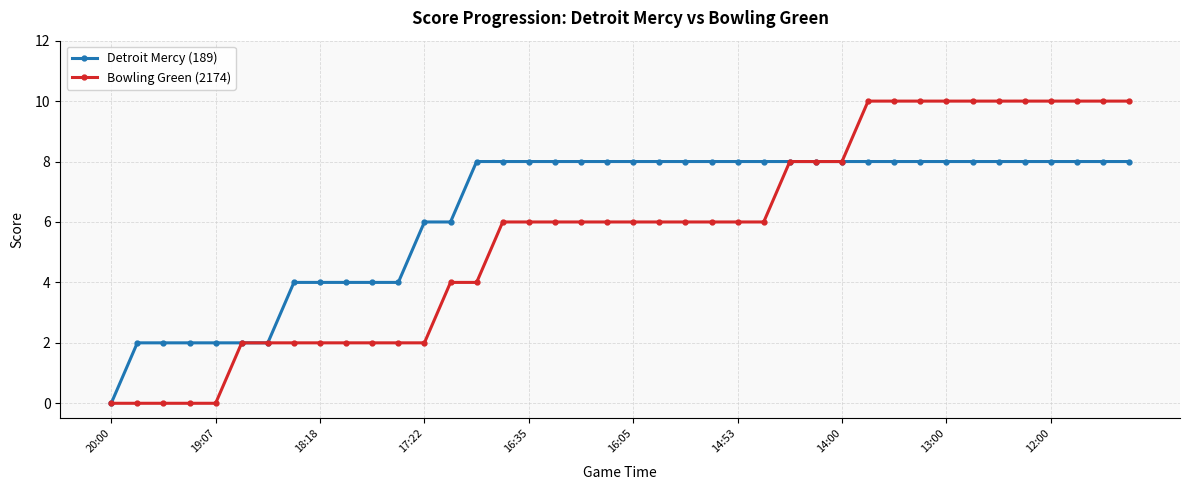

Count the Detroit Mercy (189) values in the range 4 to 8.

33